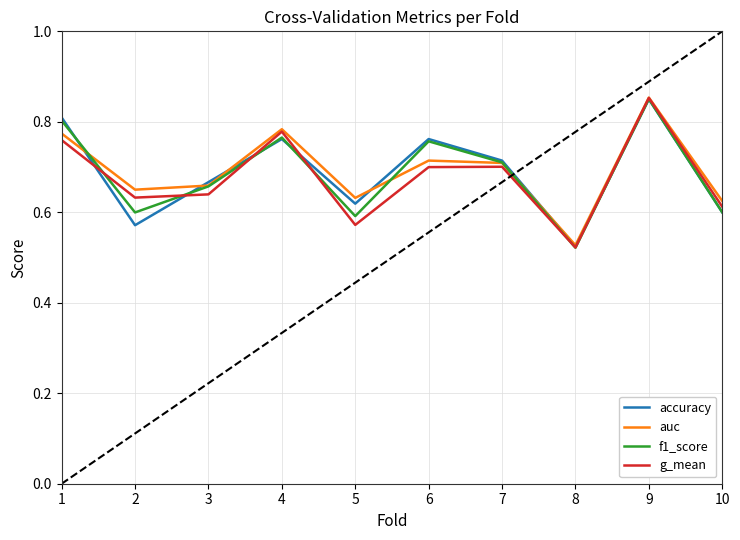

What are all the series names shown in the legend?

accuracy, auc, f1_score, g_mean